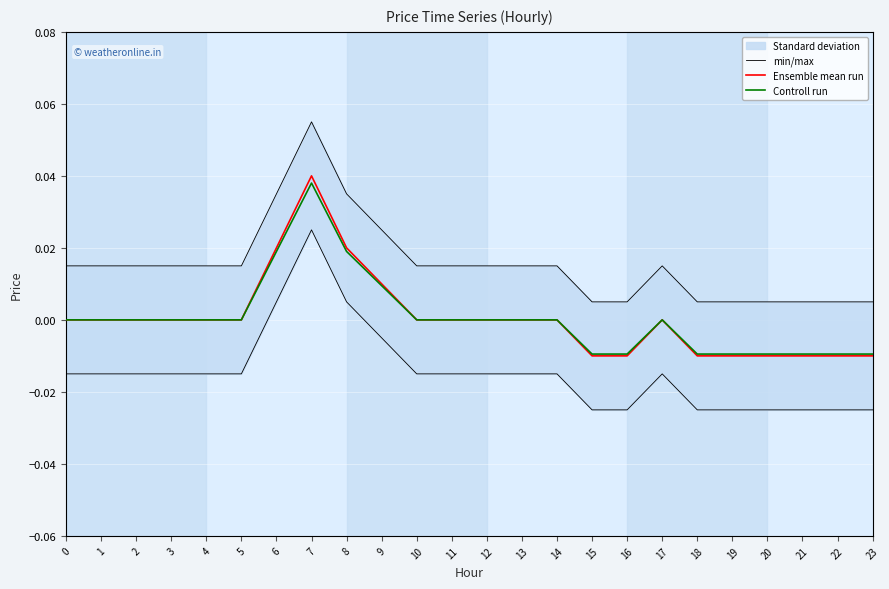

Is the value of Ensemble mean run at 18 greater than the value of min/max at 10?

No